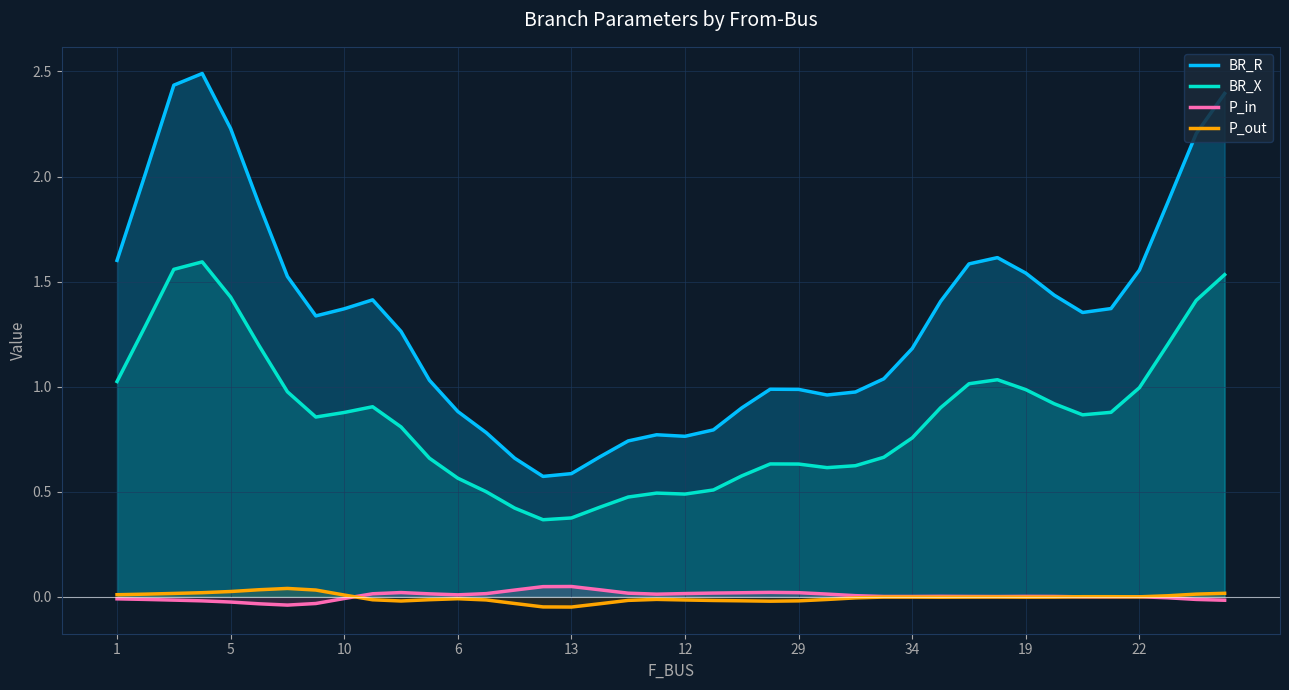

True or false: P_out and BR_X intersect in this chart.

False